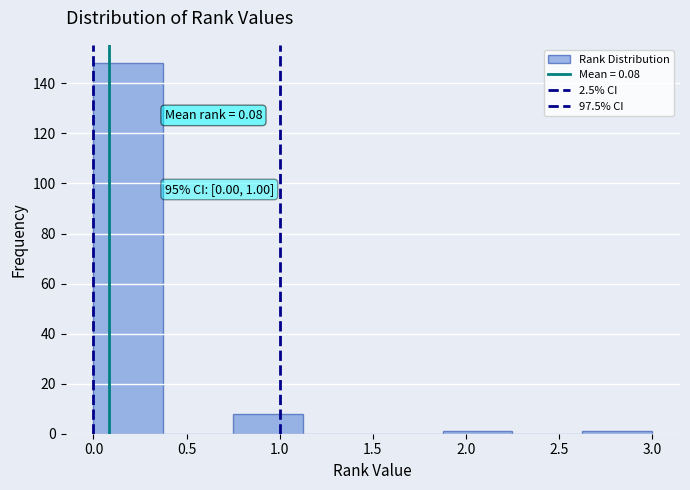

Over which range of the x-axis is the bar tallest?

0.000 to 0.375